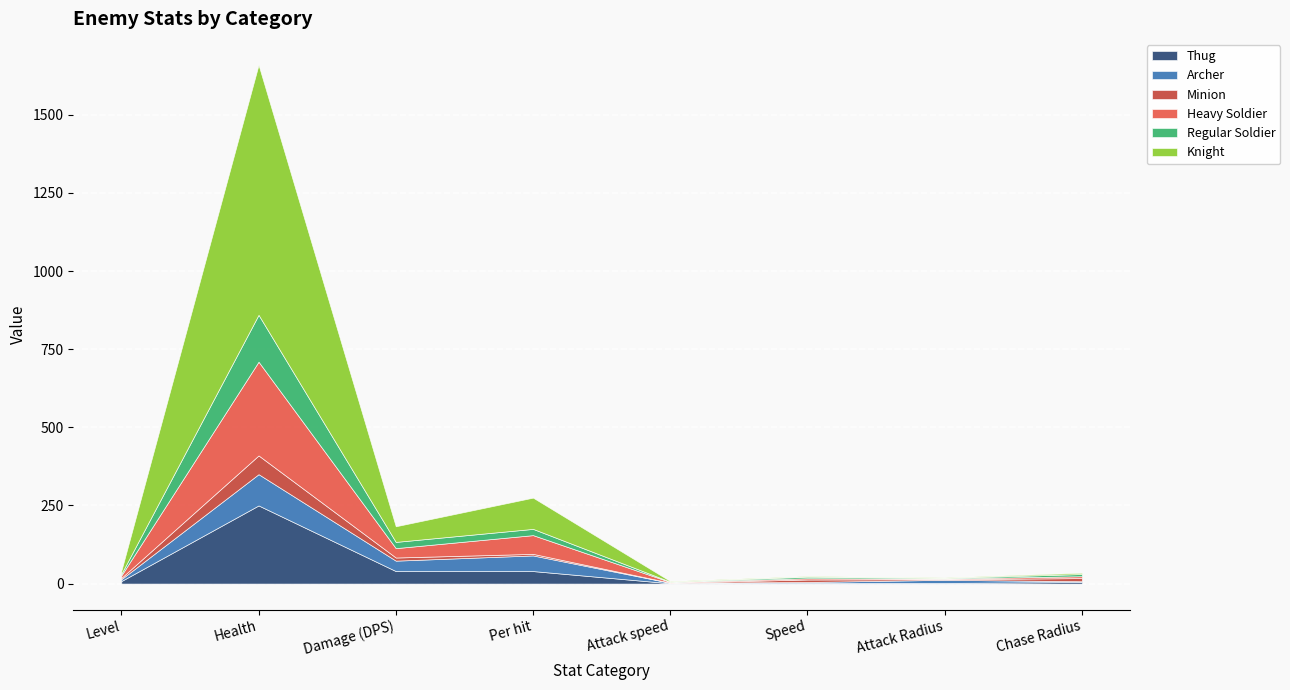

At which label is Knight closest to 400?

Per hit